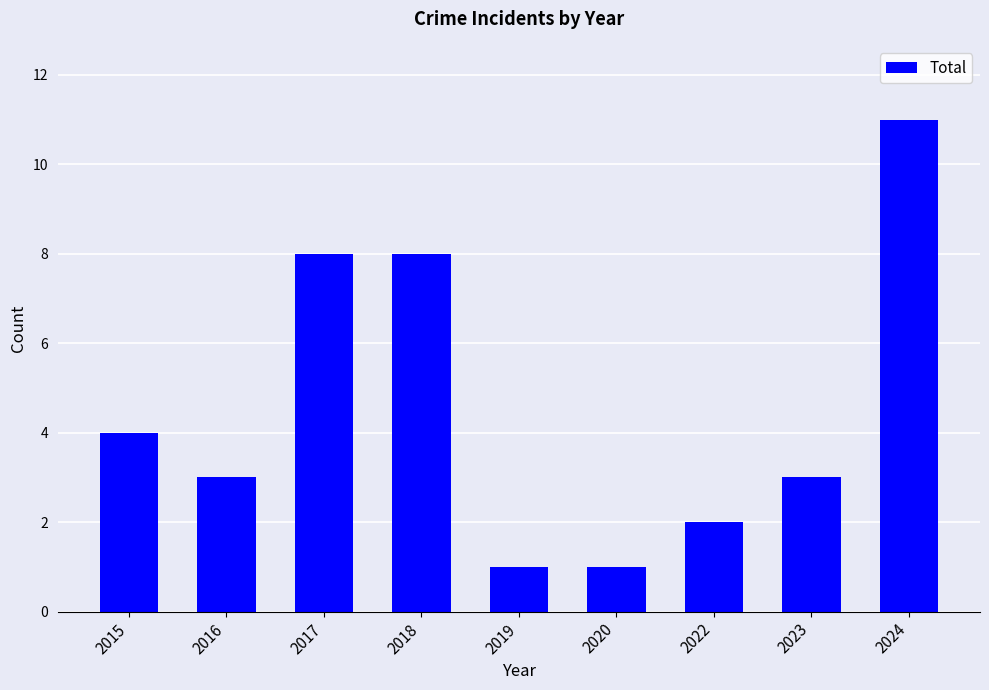

Reading right to left, extract all data points from this chart.

11	3	2	1	1	8	8	3	4